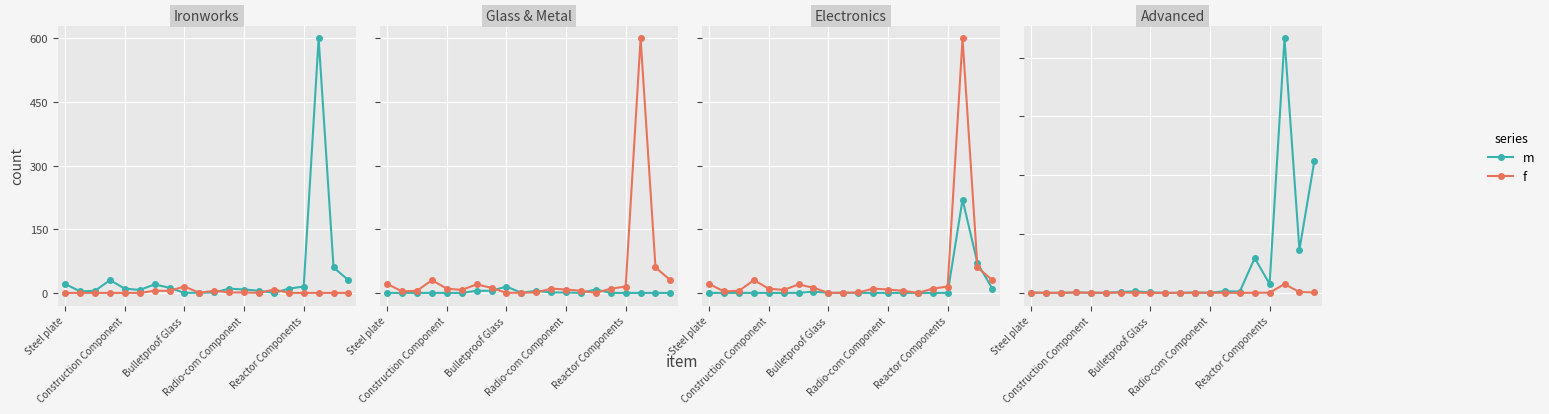

At which label does f reach its peak?

17